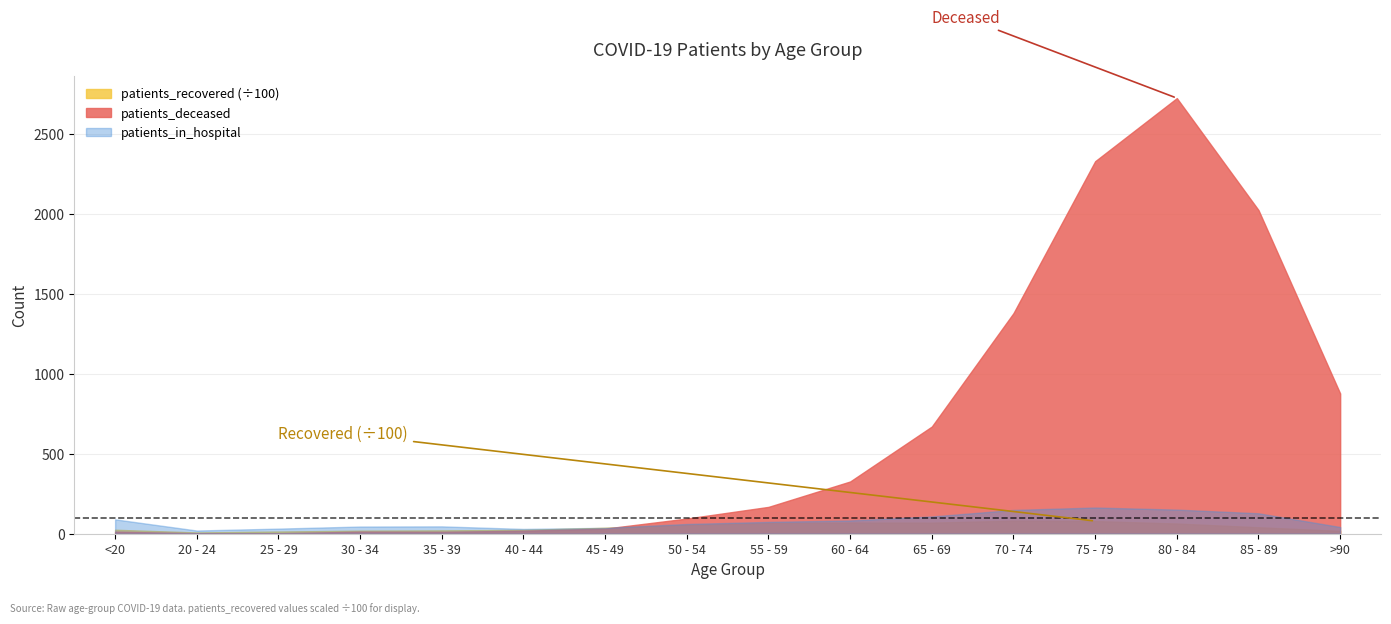

Reading left to right, extract all data points from this chart.

patients_recovered: <20=2486	20 - 24=800	25 - 29=1359	30 - 34=1914	35 - 39=2088	40 - 44=2423	45 - 49=3694	50 - 54=5598	55 - 59=6760	60 - 64=7004	65 - 69=6942	70 - 74=8194	75 - 79=7939	80 - 84=6386	85 - 89=4044	>90=1818
patients_deceased: <20=13	20 - 24=3	25 - 29=3	30 - 34=13	35 - 39=12	40 - 44=19	45 - 49=32	50 - 54=95	55 - 59=168	60 - 64=327	65 - 69=671	70 - 74=1381	75 - 79=2332	80 - 84=2727	85 - 89=2026	>90=878
patients_in_hospital: <20=90	20 - 24=20	25 - 29=32	30 - 34=45	35 - 39=46	40 - 44=30	45 - 49=37	50 - 54=61	55 - 59=74	60 - 64=83	65 - 69=108	70 - 74=149	75 - 79=164	80 - 84=151	85 - 89=128	>90=42